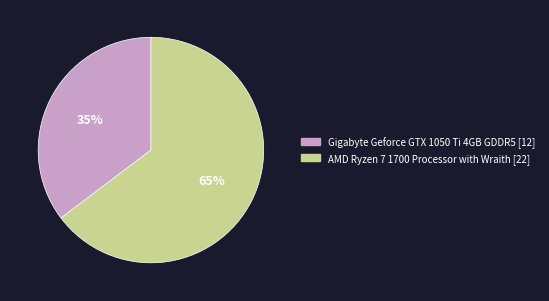

Rank the categories by value from highest to lowest.

AMD Ryzen 7 1700 Processor with Wraith, Gigabyte Geforce GTX 1050 Ti 4GB GDDR5